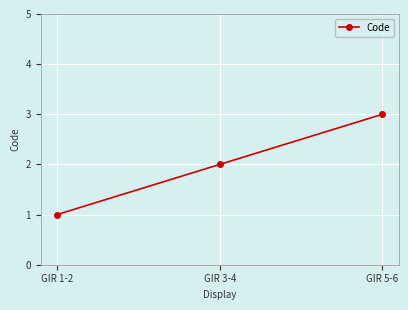

How many values are between 1 and 3?

3